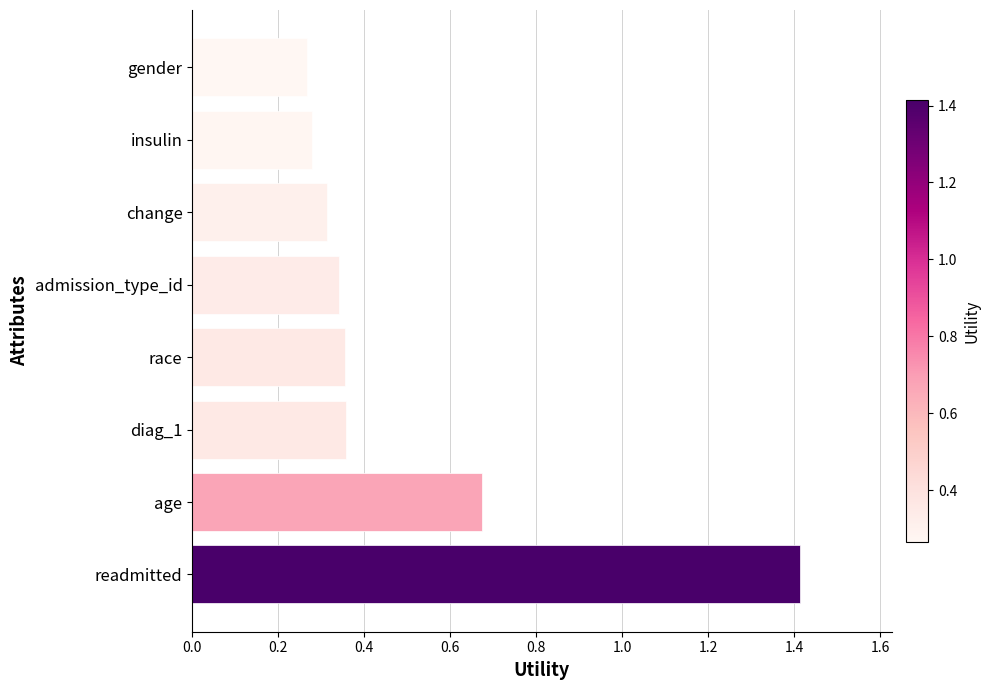

Which category has the lowest value across all series?

gender